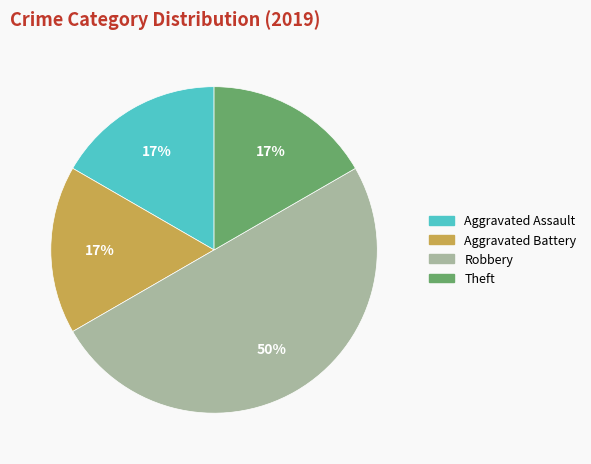

Does Aggravated Assault represent more than half of the total?

No